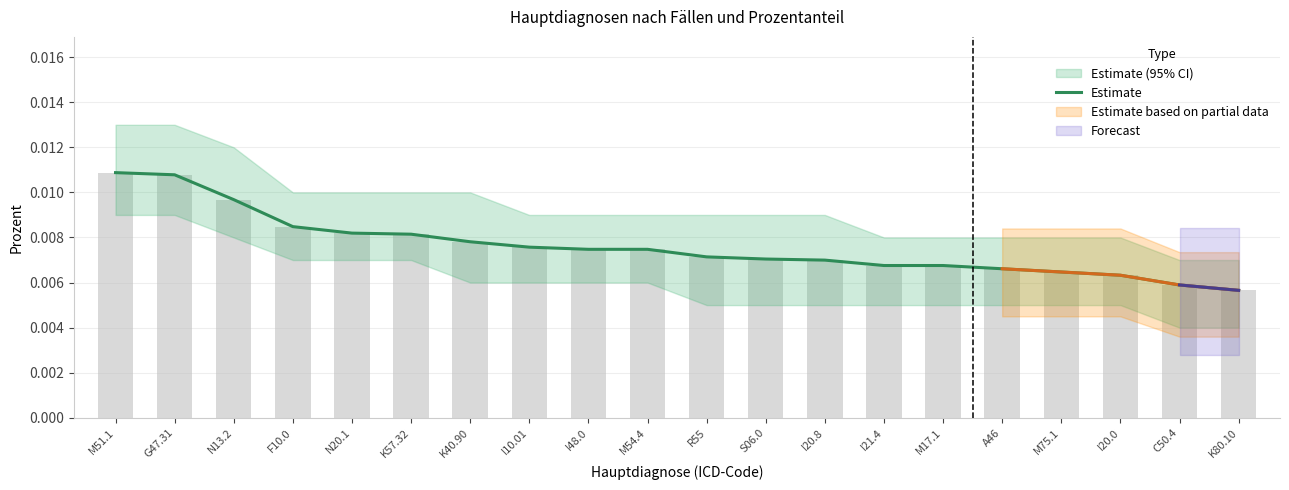

List the labels in order of value, largest first.

M51.1, G47.31, N13.2, F10.0, N20.1, K57.32, K40.90, I10.01, I48.0, M54.4, R55, S06.0, I20.8, I21.4, M17.1, A46, M75.1, I20.0, C50.4, K80.10